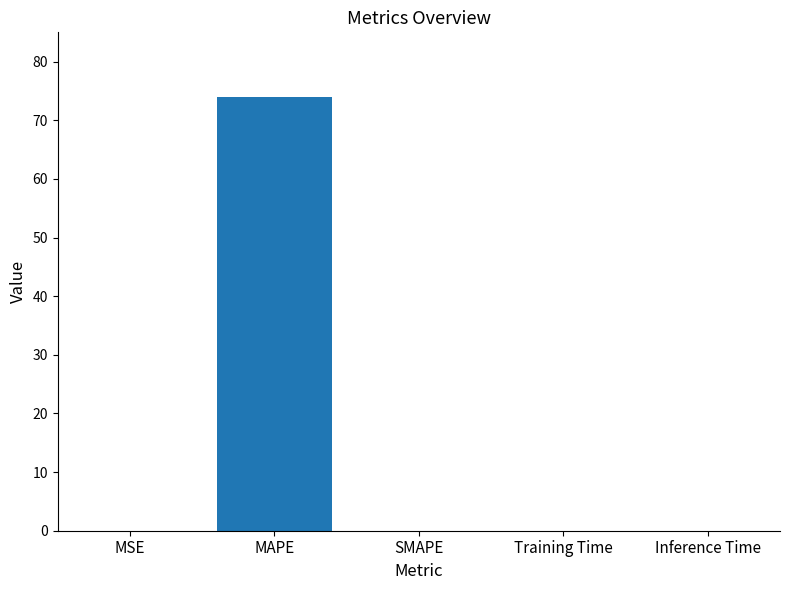

What is the change in value from MAPE to SMAPE?

-73.9